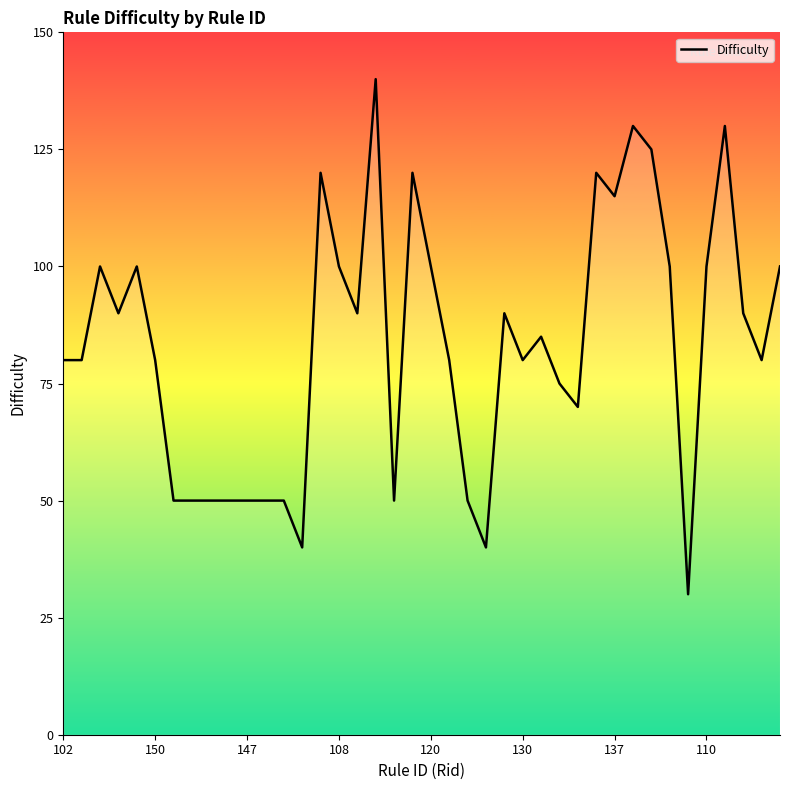

What is the difference between the maximum and minimum values?

110